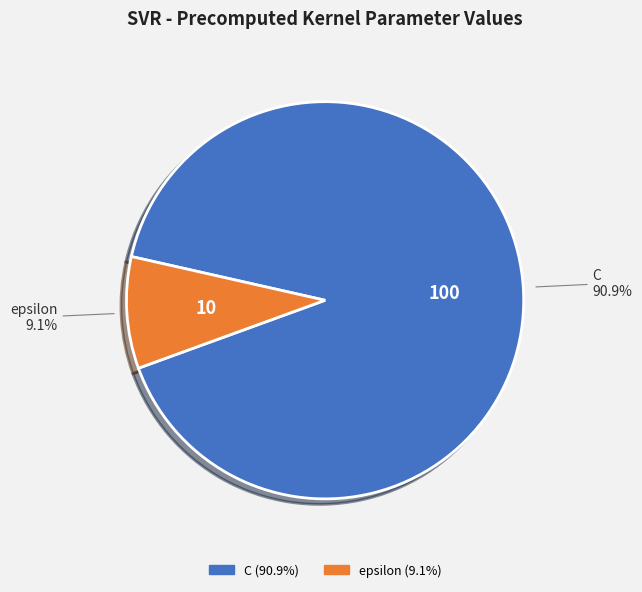

How many slices are in this pie chart?

2